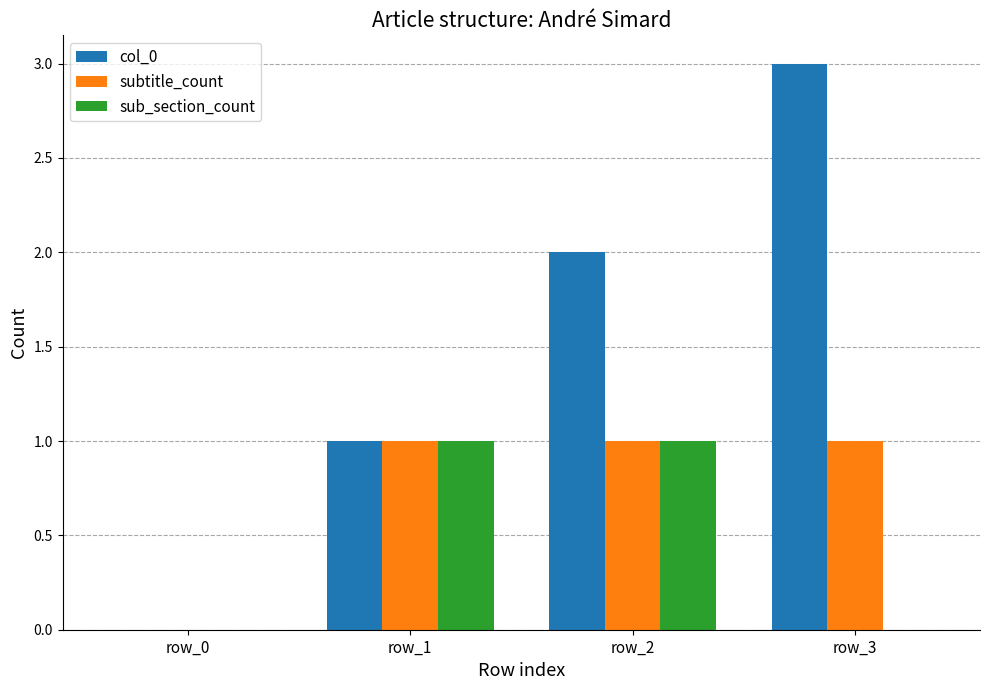

Does the chart contain stacked bars?

No